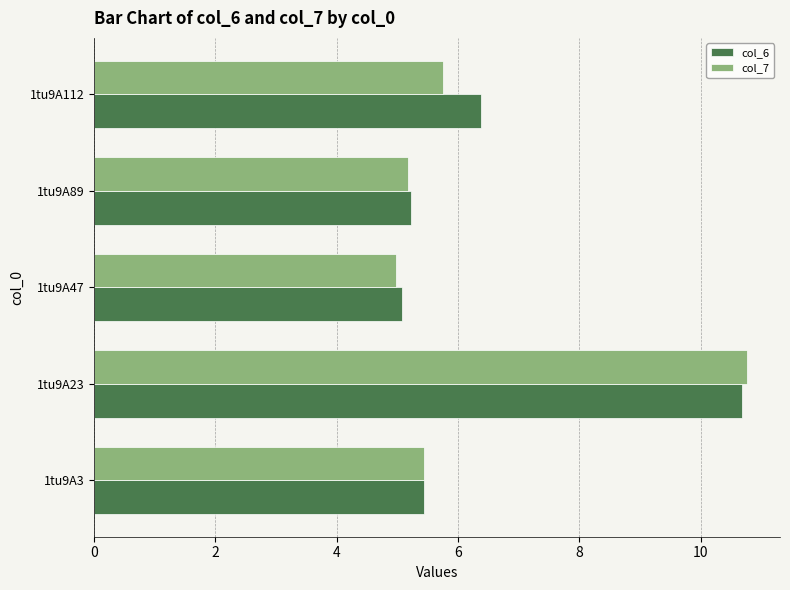

List the series in order of their overall mean, lowest first.

col_7, col_6